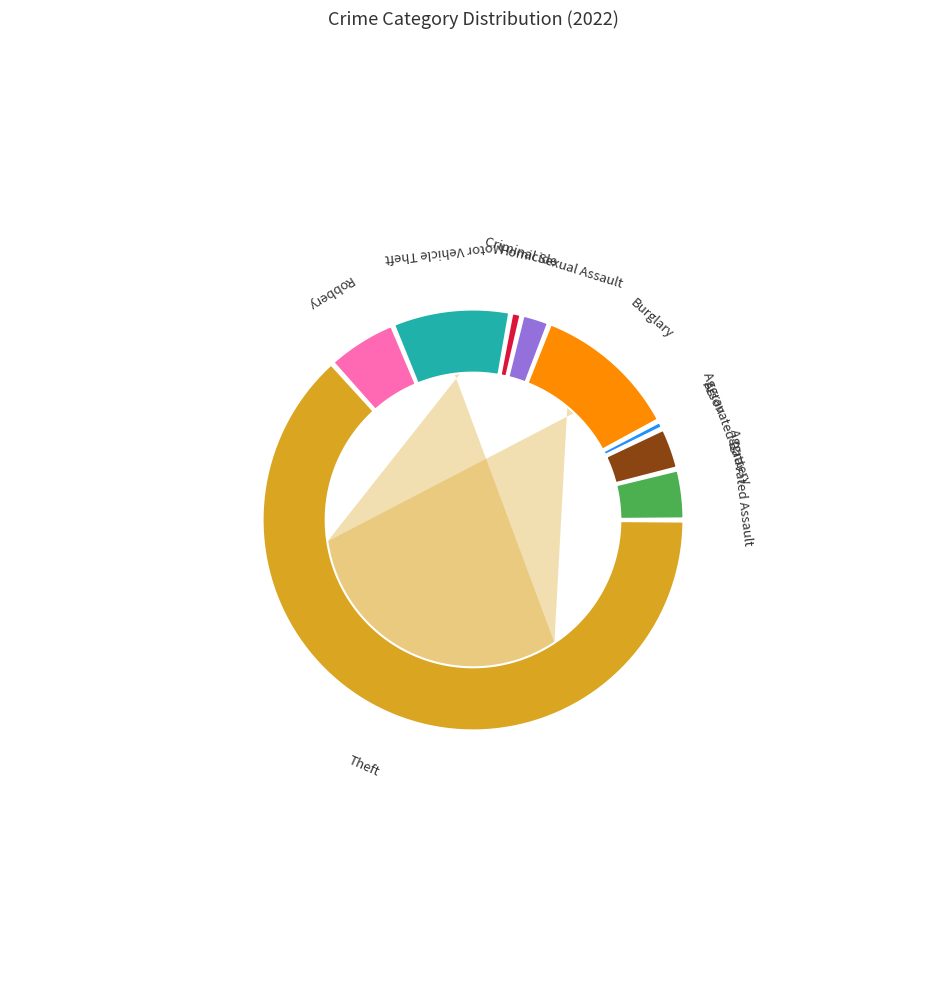

Which category accounts for the majority?

Theft